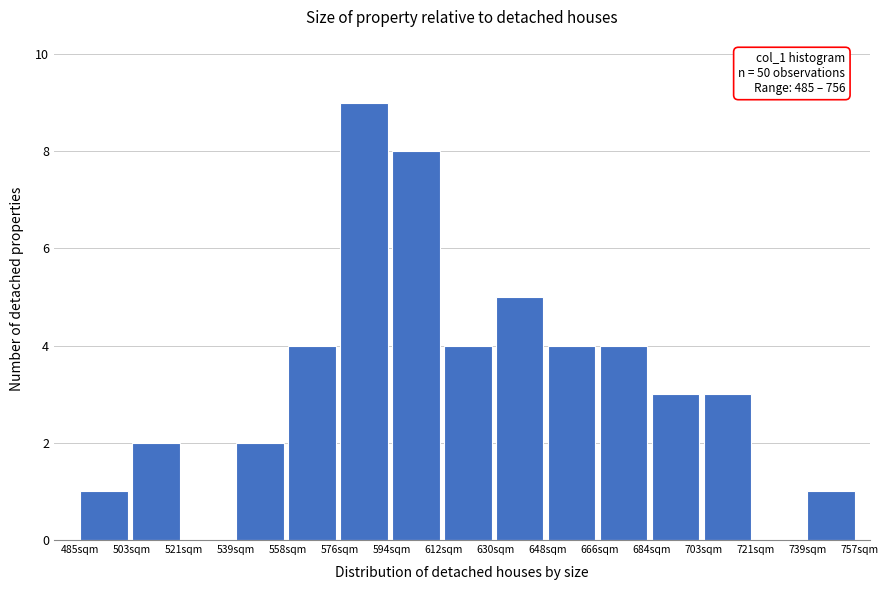

Which range on the x-axis has the tallest bar?

576 to 594